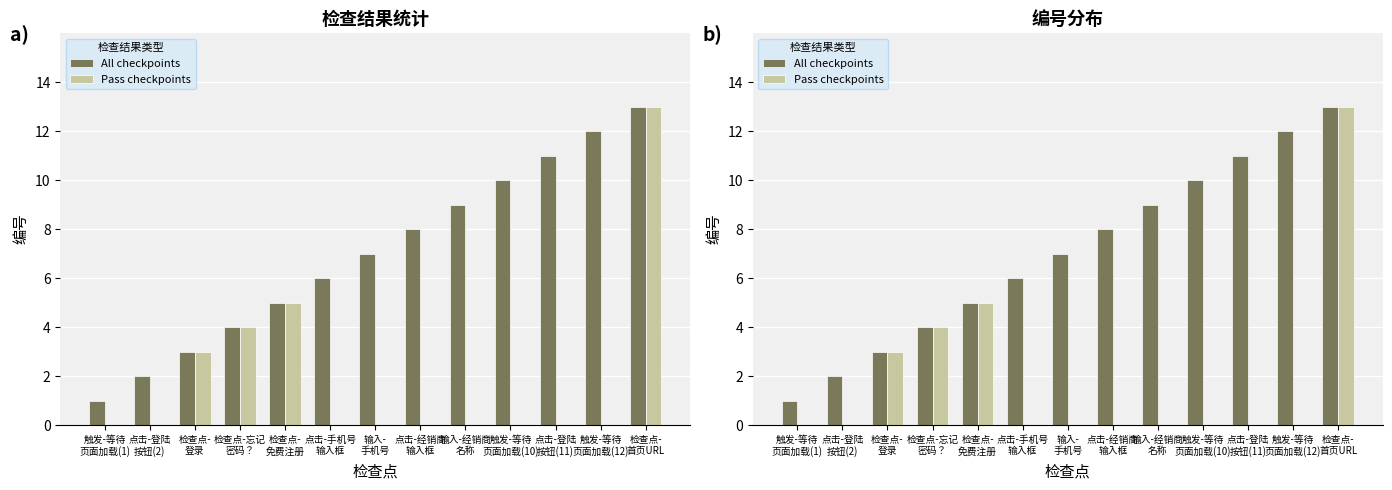

How many data points in All checkpoints are above 7?

6